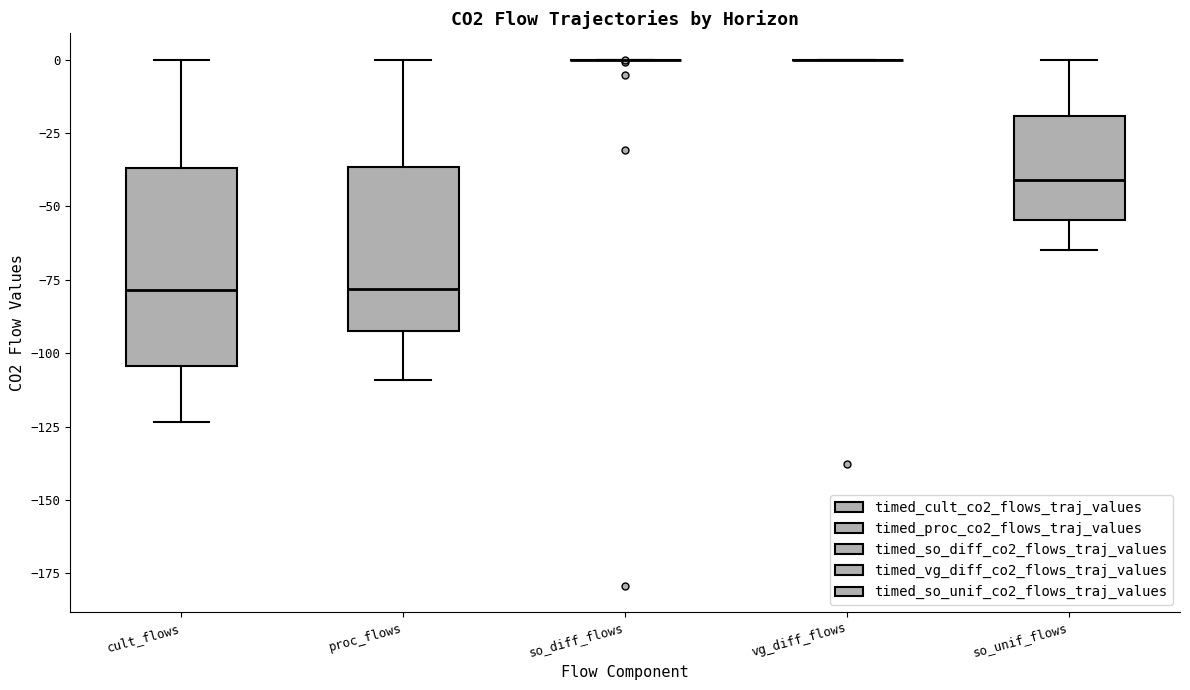

Where is the upper edge of the box for so_unif_flows on the y-axis? The values are not printed on the chart, so give them approximately, as read against the axis.

-20